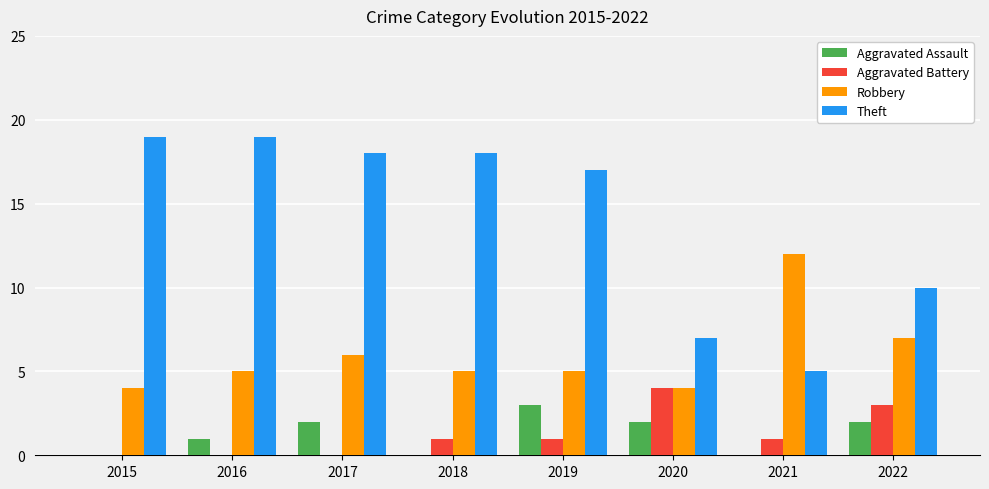

Is the value of Robbery at 2017 greater than the value of Aggravated Assault at 2019?

Yes